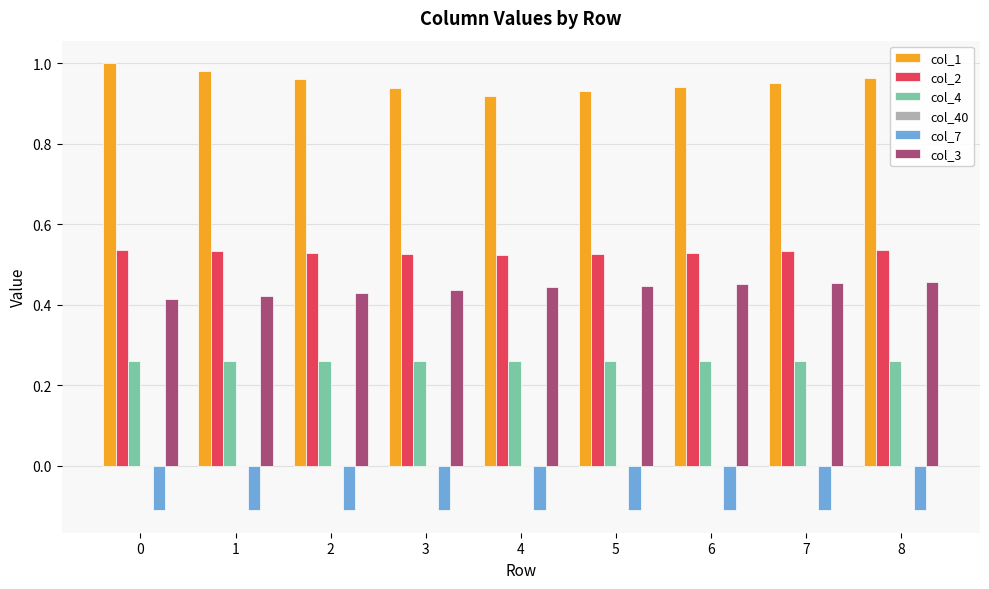

At how many categories does at least one series exceed 0?

9